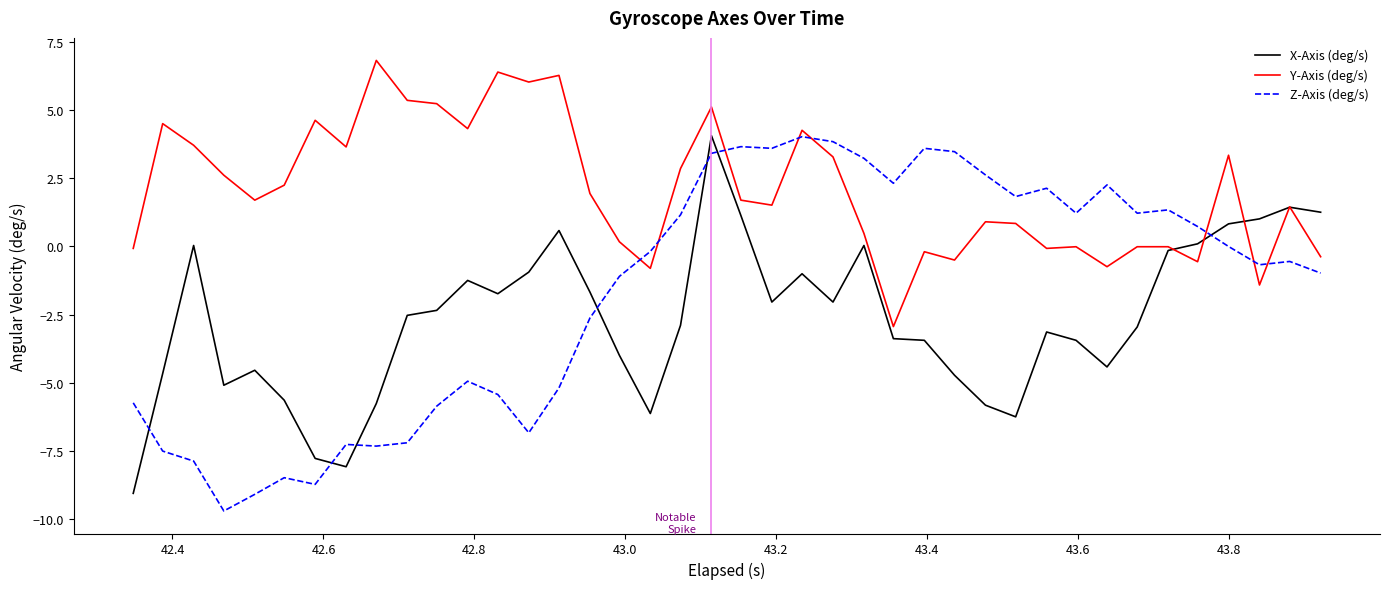

Which series has the largest total across all categories?

Y-Axis (deg/s)